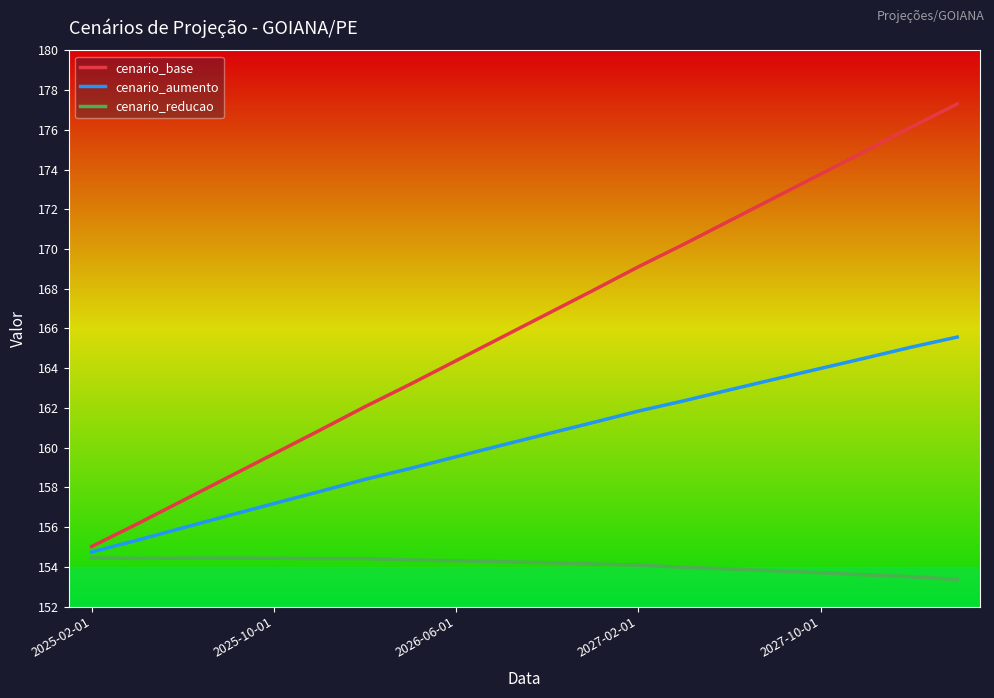

What are all the series names shown in the legend?

cenario_base, cenario_aumento, cenario_reducao